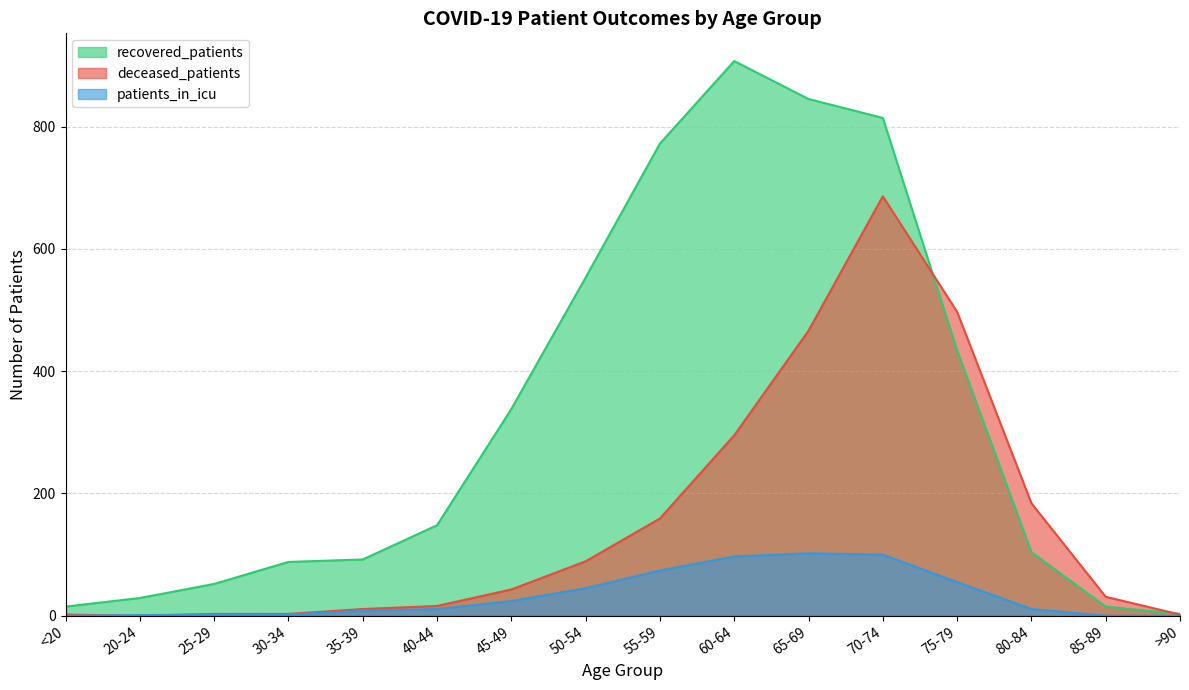

Reading left to right, what are all the values shown in this chart?

recovered_patients: <20=15	20-24=29	25-29=52	30-34=88	35-39=92	40-44=148	45-49=338	50-54=553	55-59=772	60-64=907	65-69=845	70-74=814	75-79=434	80-84=104	85-89=15	>90=3
deceased_patients: <20=2	20-24=0	25-29=3	30-34=3	35-39=11	40-44=16	45-49=43	50-54=89	55-59=159	60-64=295	65-69=466	70-74=686	75-79=497	80-84=184	85-89=31	>90=2
patients_in_icu: <20=0	20-24=1	25-29=2	30-34=2	35-39=8	40-44=11	45-49=24	50-54=45	55-59=74	60-64=97	65-69=102	70-74=100	75-79=55	80-84=11	85-89=0	>90=0